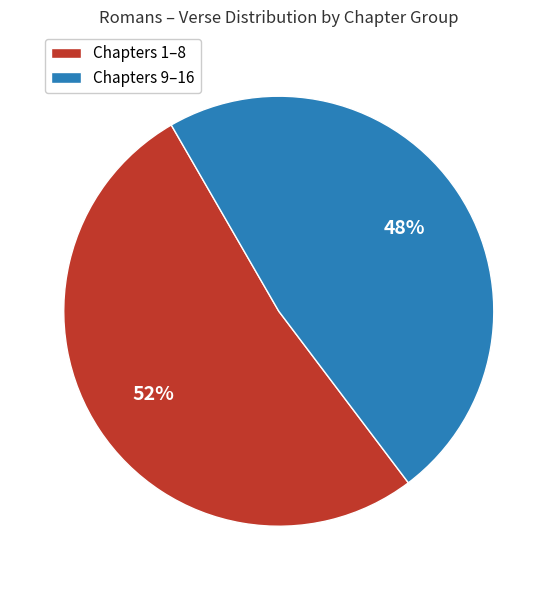

The Chapters 9–16 slice represents 62% of the pie. True or false?

False